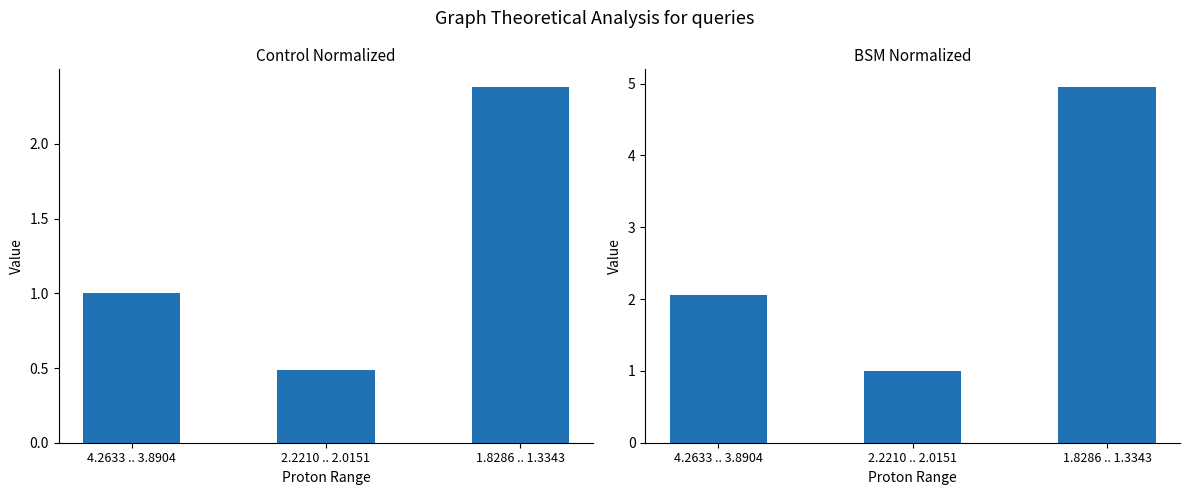

How many data points in Control Normalized are above 1?

1